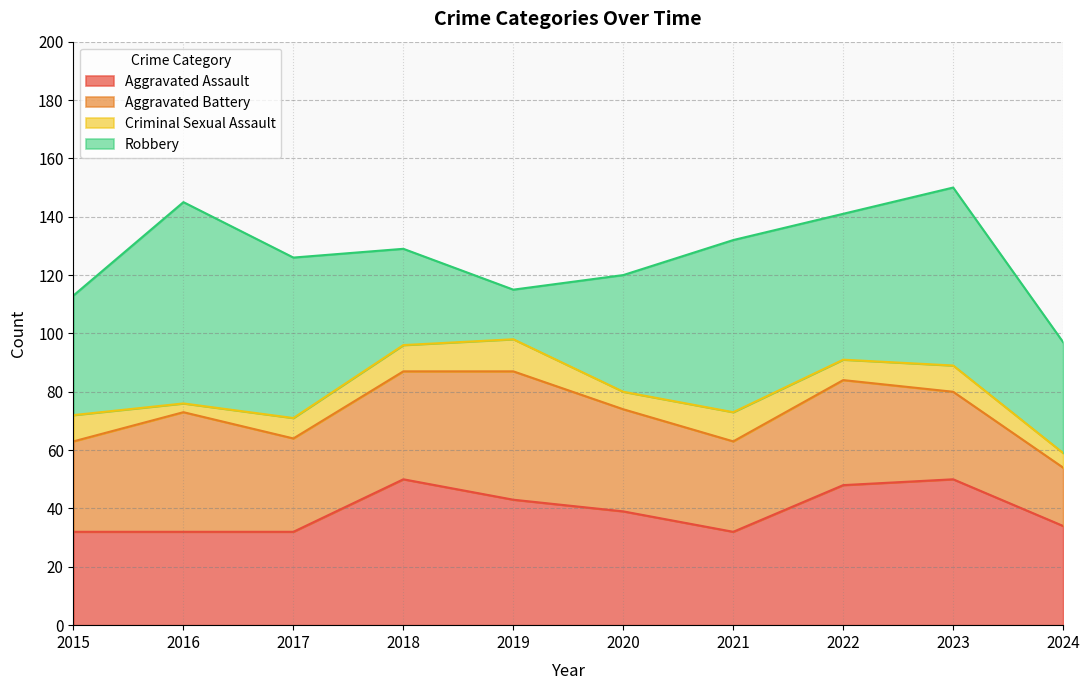

Reading left to right, extract all data points from this chart.

Aggravated Assault: 32	32	32	50	43	39	32	48	50	34
Aggravated Battery: 31	41	32	37	44	35	31	36	30	20
Criminal Sexual Assault: 9	3	7	9	11	6	10	7	9	5
Robbery: 41	69	55	33	17	40	59	50	61	38